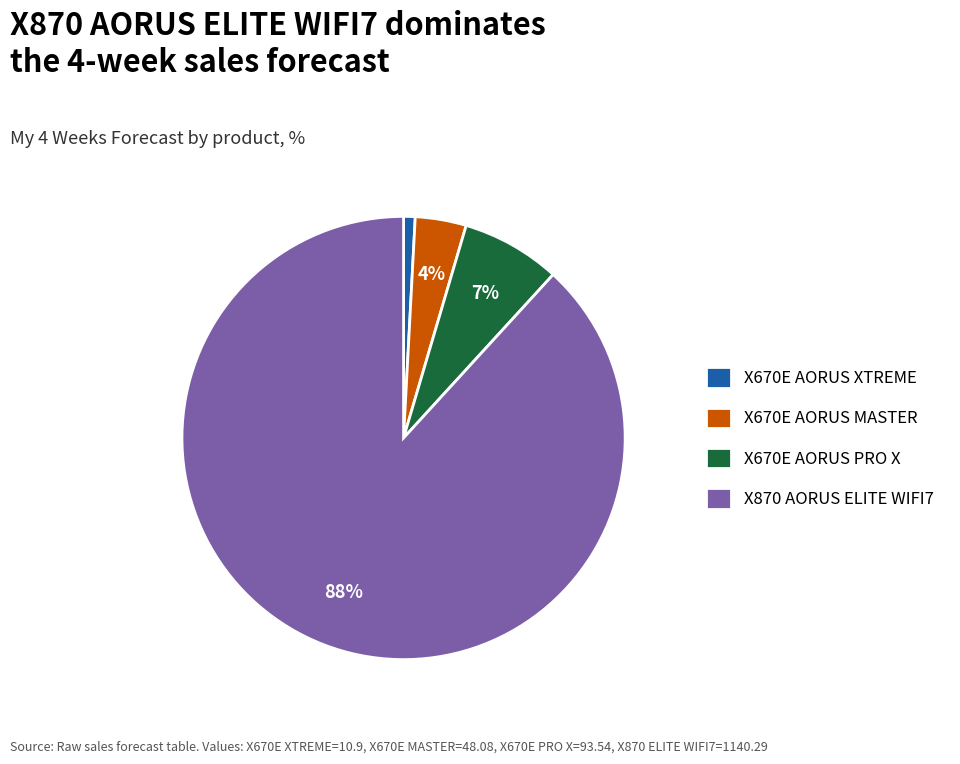

What percentage is the X670E AORUS XTREME slice, to the nearest percent?

1%